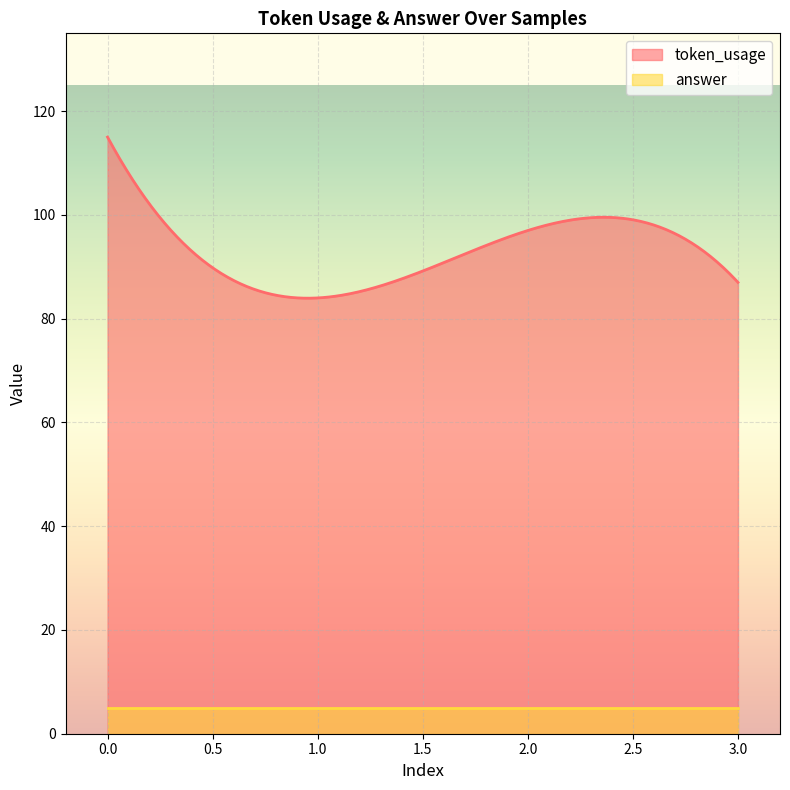

What is the sum of the answer values at 0 and 3?

10